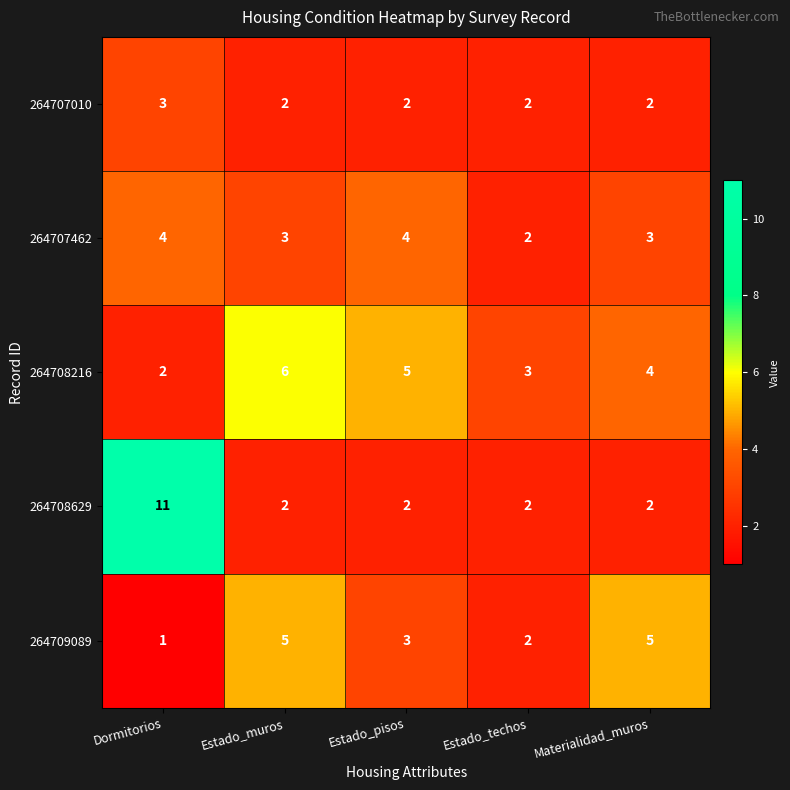

Which series has the largest total across all categories?

264708216